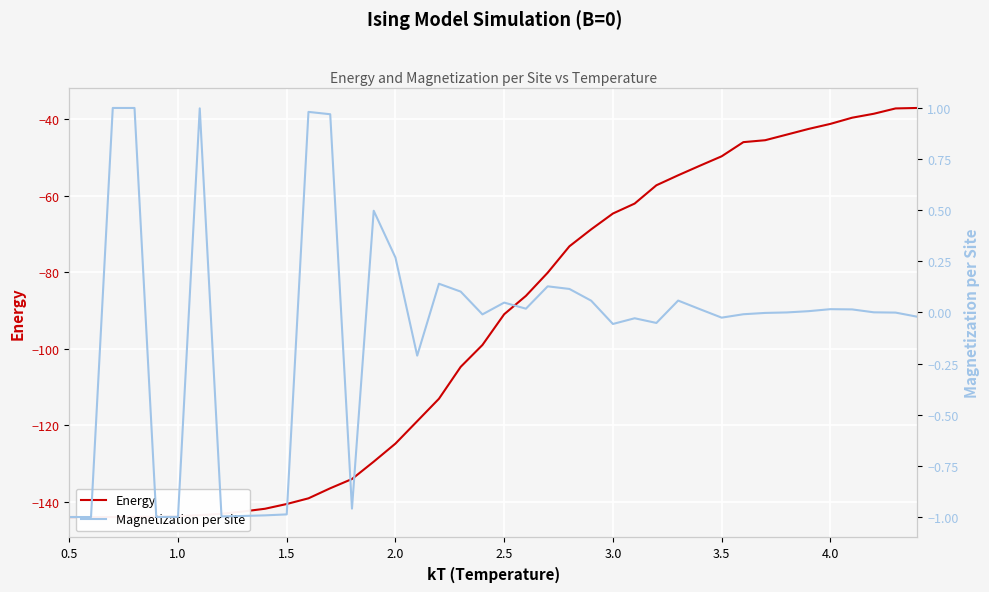

What is the maximum value for Energy?

-37.0